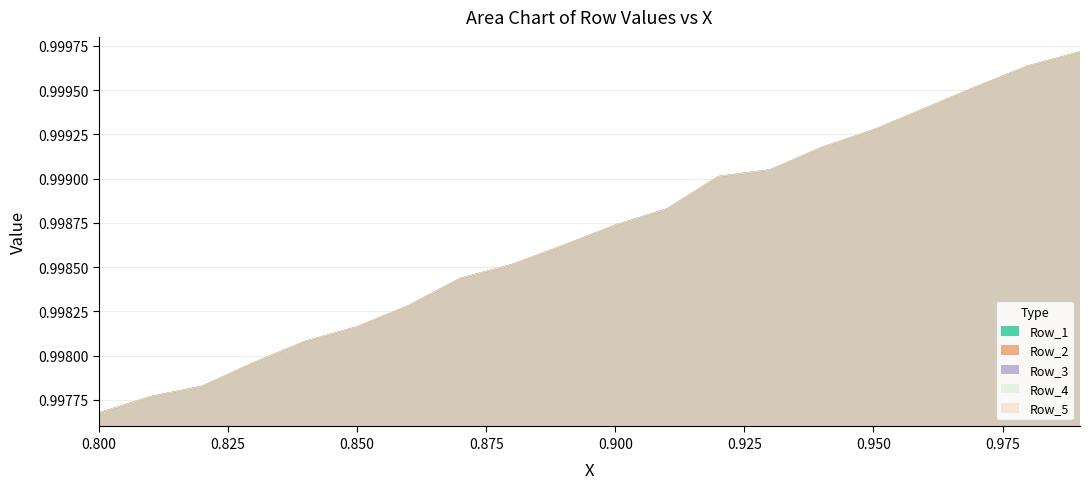

What is the average value of the Row_4 series?

1.0